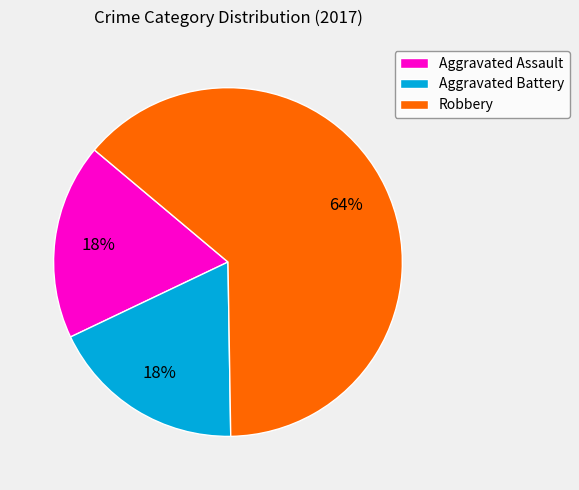

Approximately how many times larger is the value at Aggravated Assault compared to Robbery?

0.3